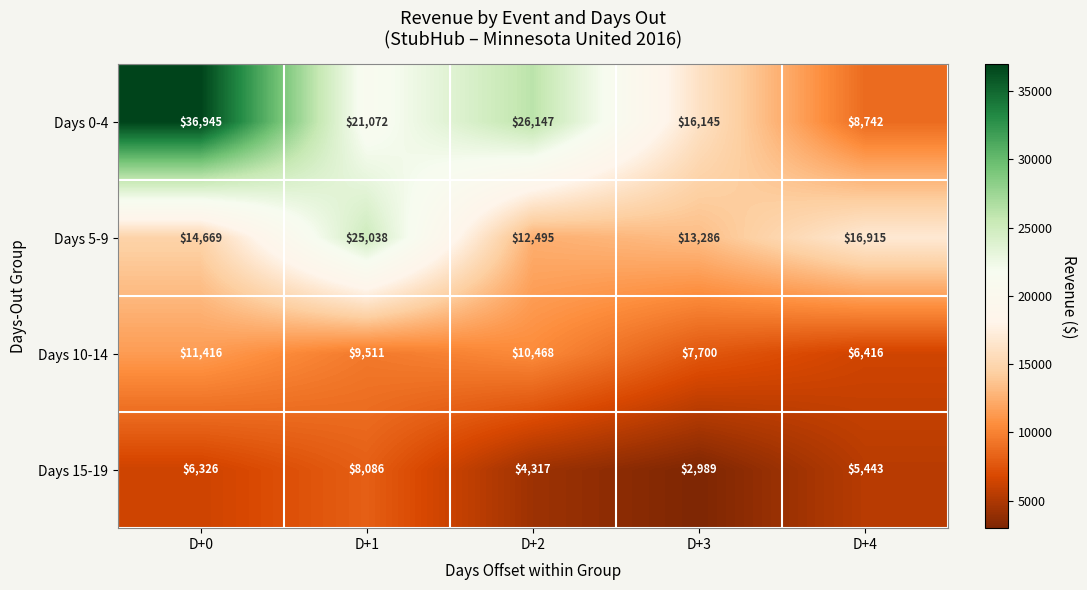

What value does the Days 10-14 series have at D+2, to the nearest 10?

10470